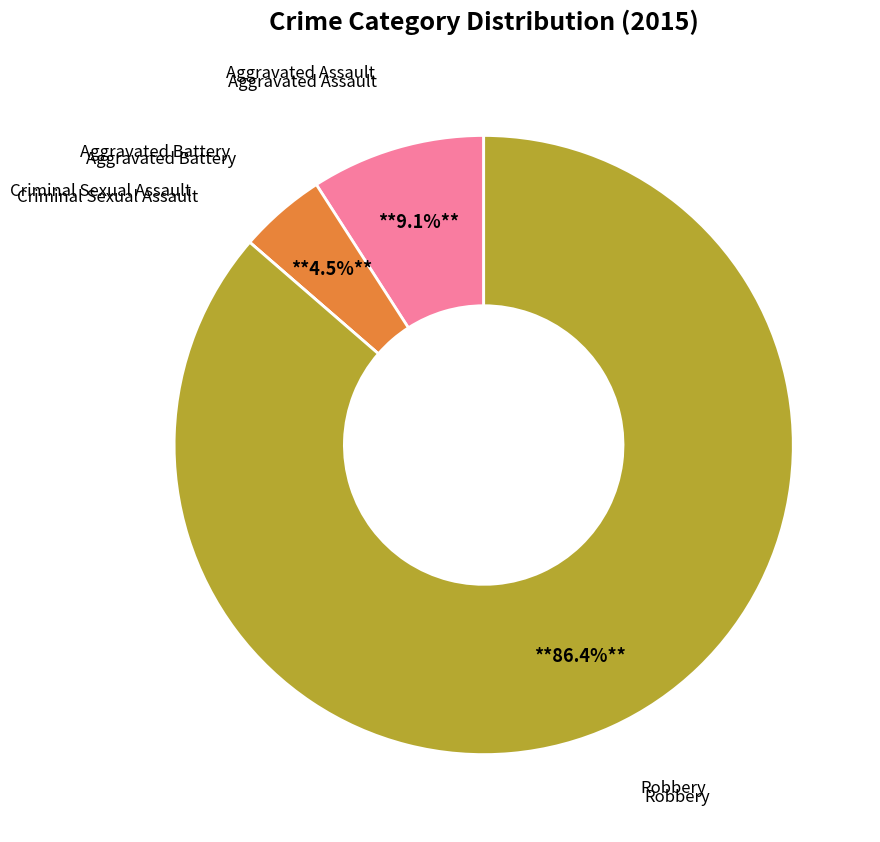

Is there any slice that represents more than half of the pie?

Yes